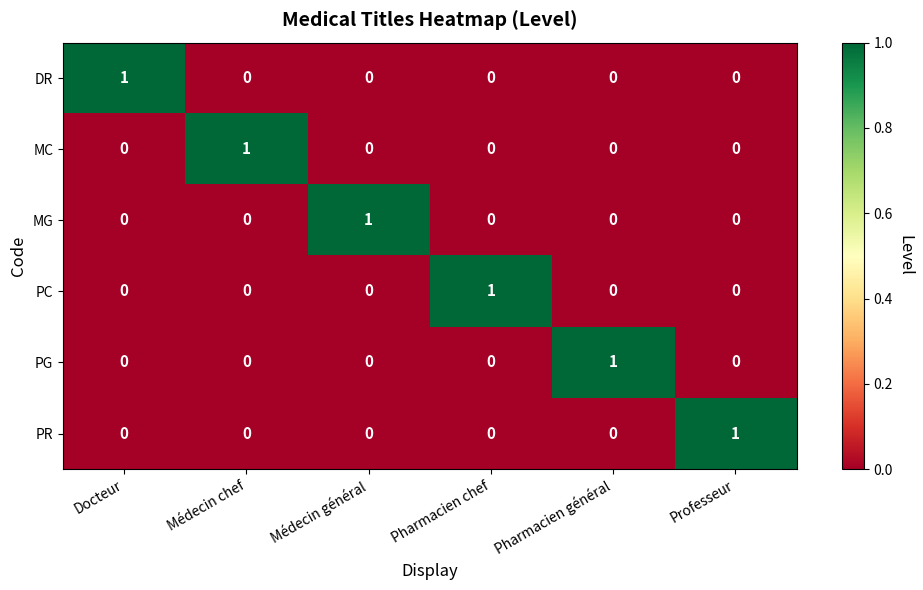

True or false: MG has a value of 0 at Docteur.

True